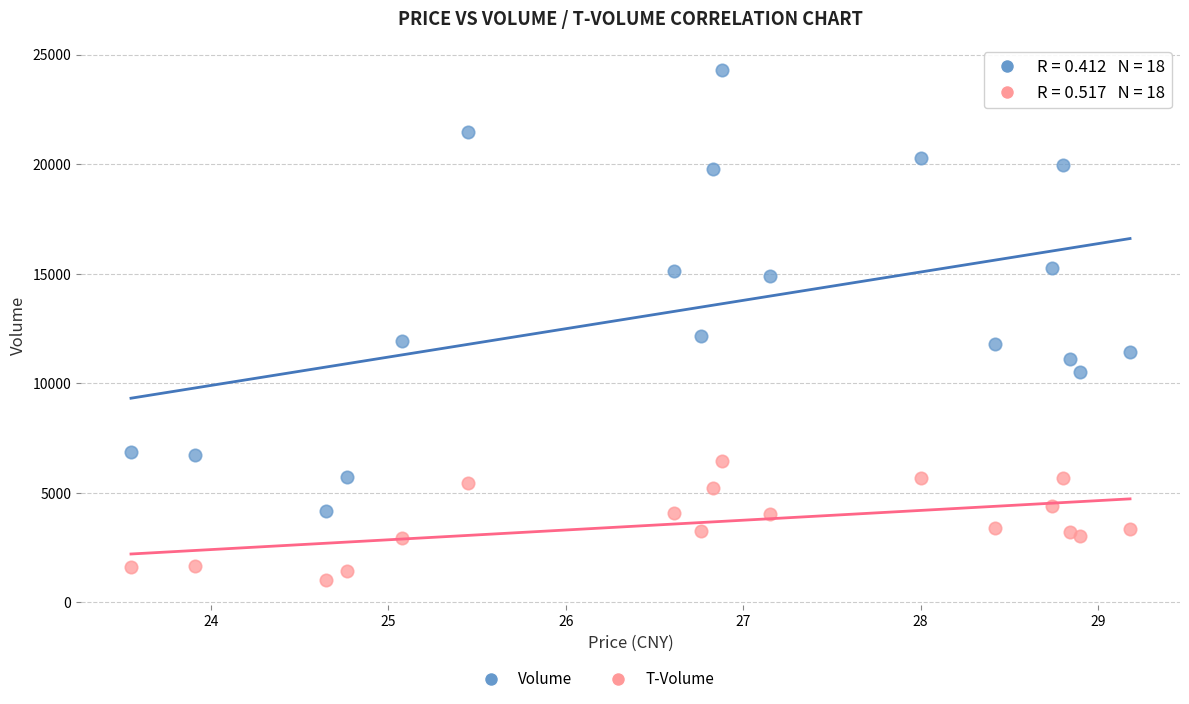

Which series contains the lowest Y value?

T-Volume